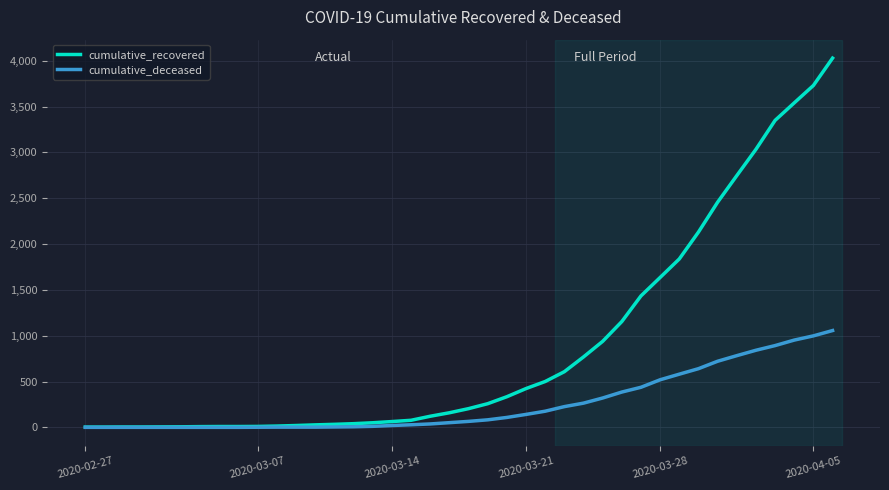

What is the greatest value displayed?

4028